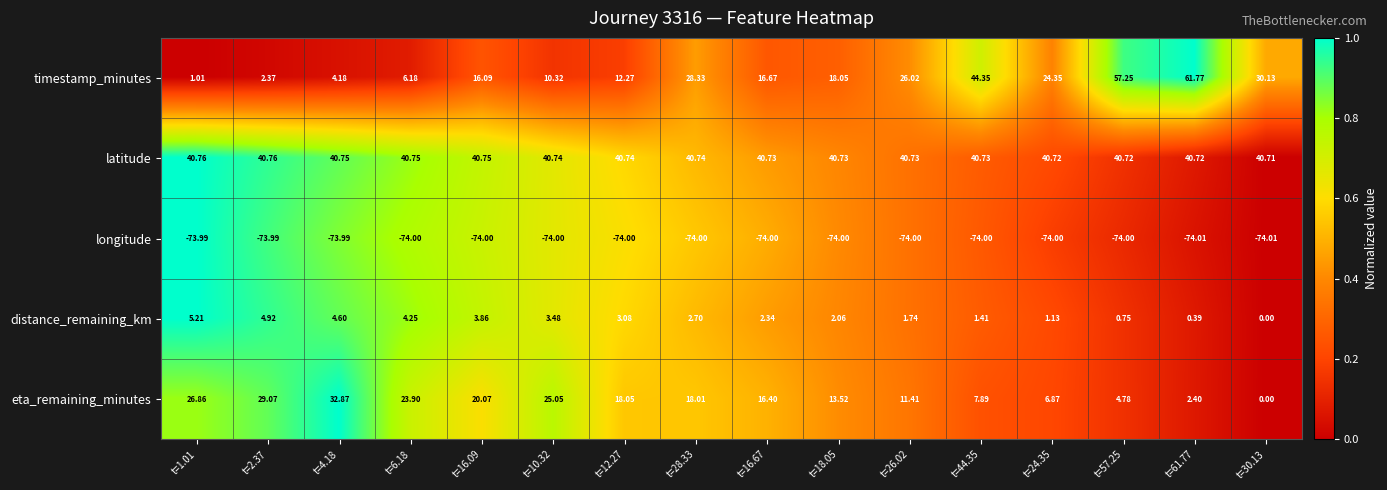

At t=2.37, list the series in order from largest to smallest.

latitude, eta_remaining_minutes, distance_remaining_km, timestamp_minutes, longitude